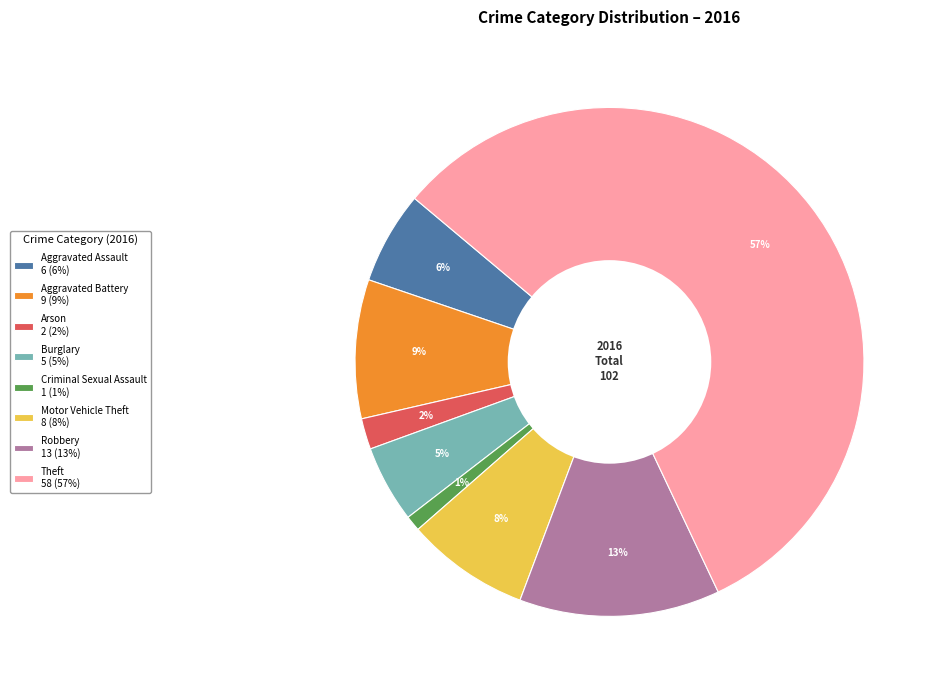

Do Aggravated Battery 9 (9%) and Aggravated Assault 6 (6%) together represent more than half of the pie?

No